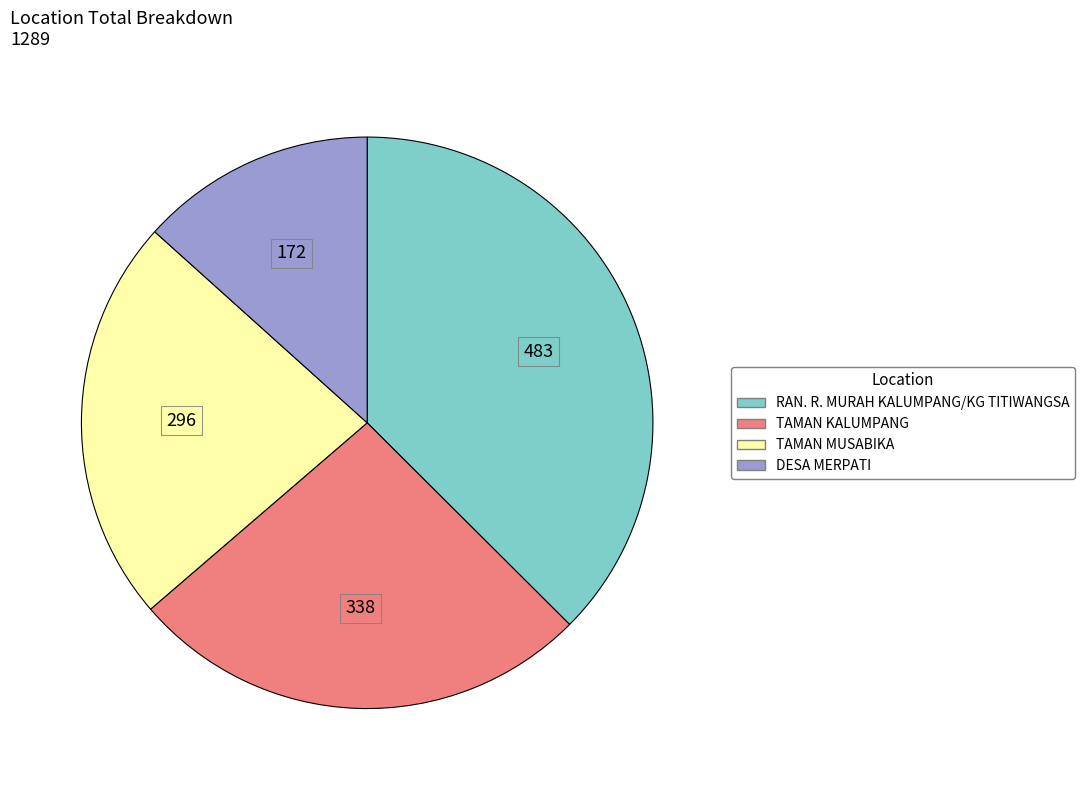

Which category has the smallest portion of the pie?

DESA MERPATI